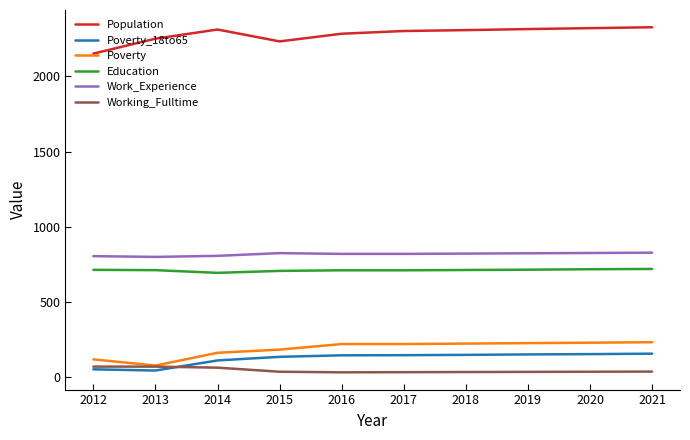

What is the highest value of the Population series?

2326